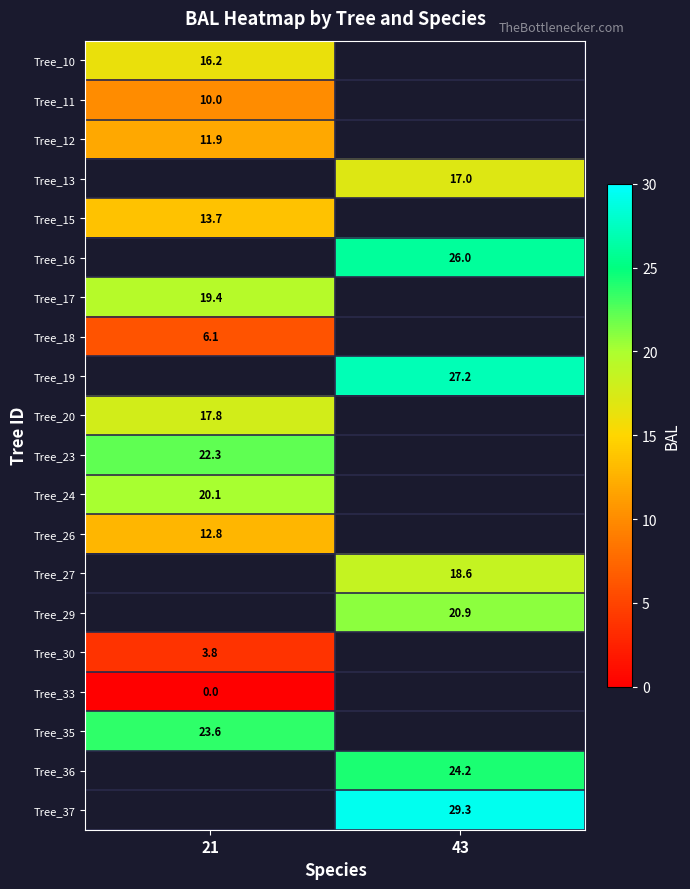

Is the value of Tree_13 at 43 greater than the value of Tree_30 at 21?

Yes